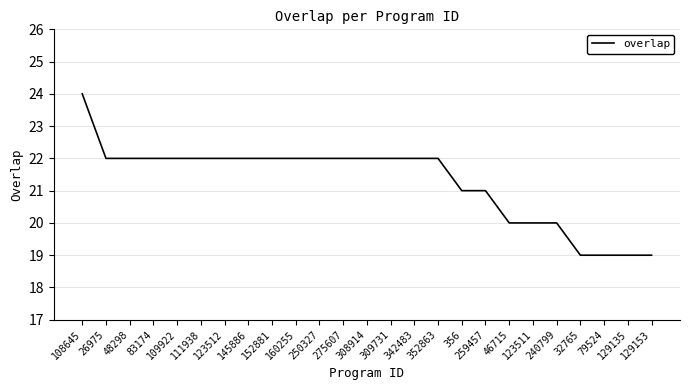

What is the change in value from 308914 to 123511?

-2